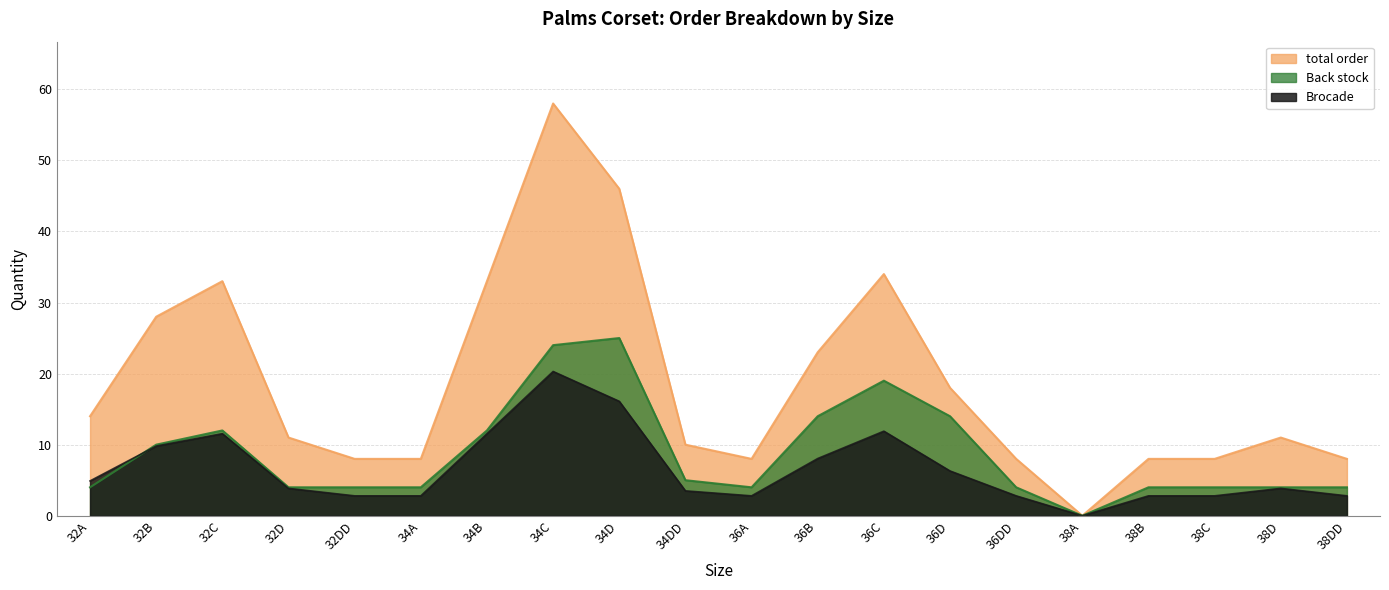

Which has a higher value, 32C or 34D?

34D